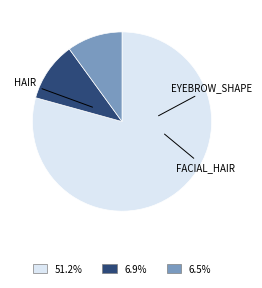

How many slices are in this pie chart?

3